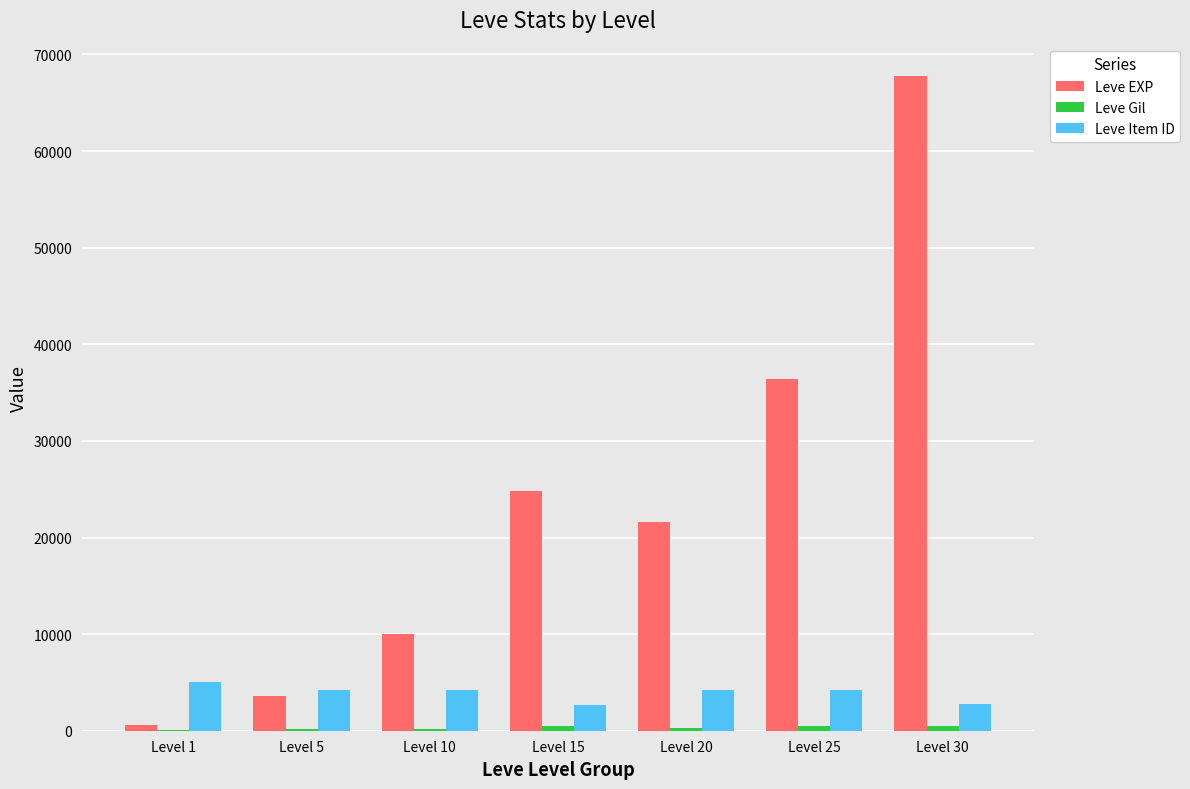

How many series are shown in this chart?

3